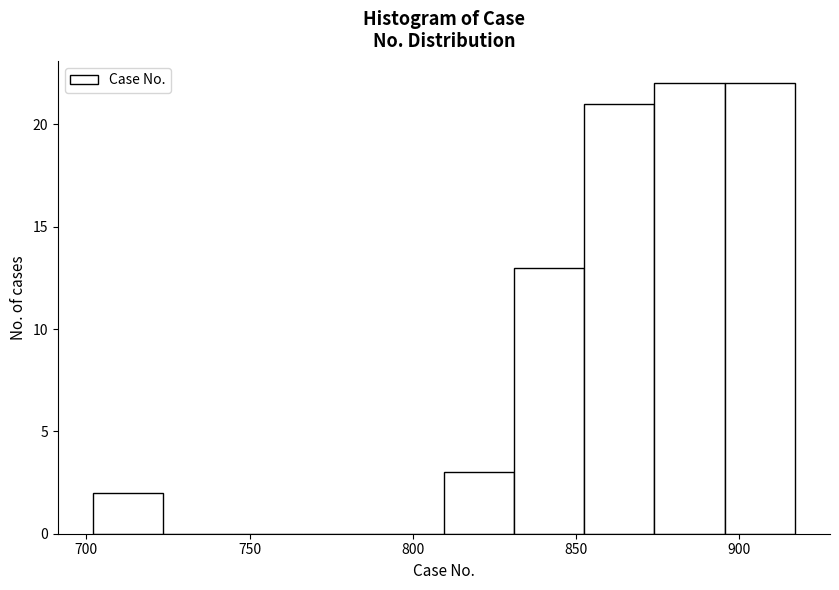

What is the height of the bar covering 852.5 to 874.0 on the x-axis? Neither the bar edges nor the heights are printed on the chart, so give them approximately, as read against the axes.

21